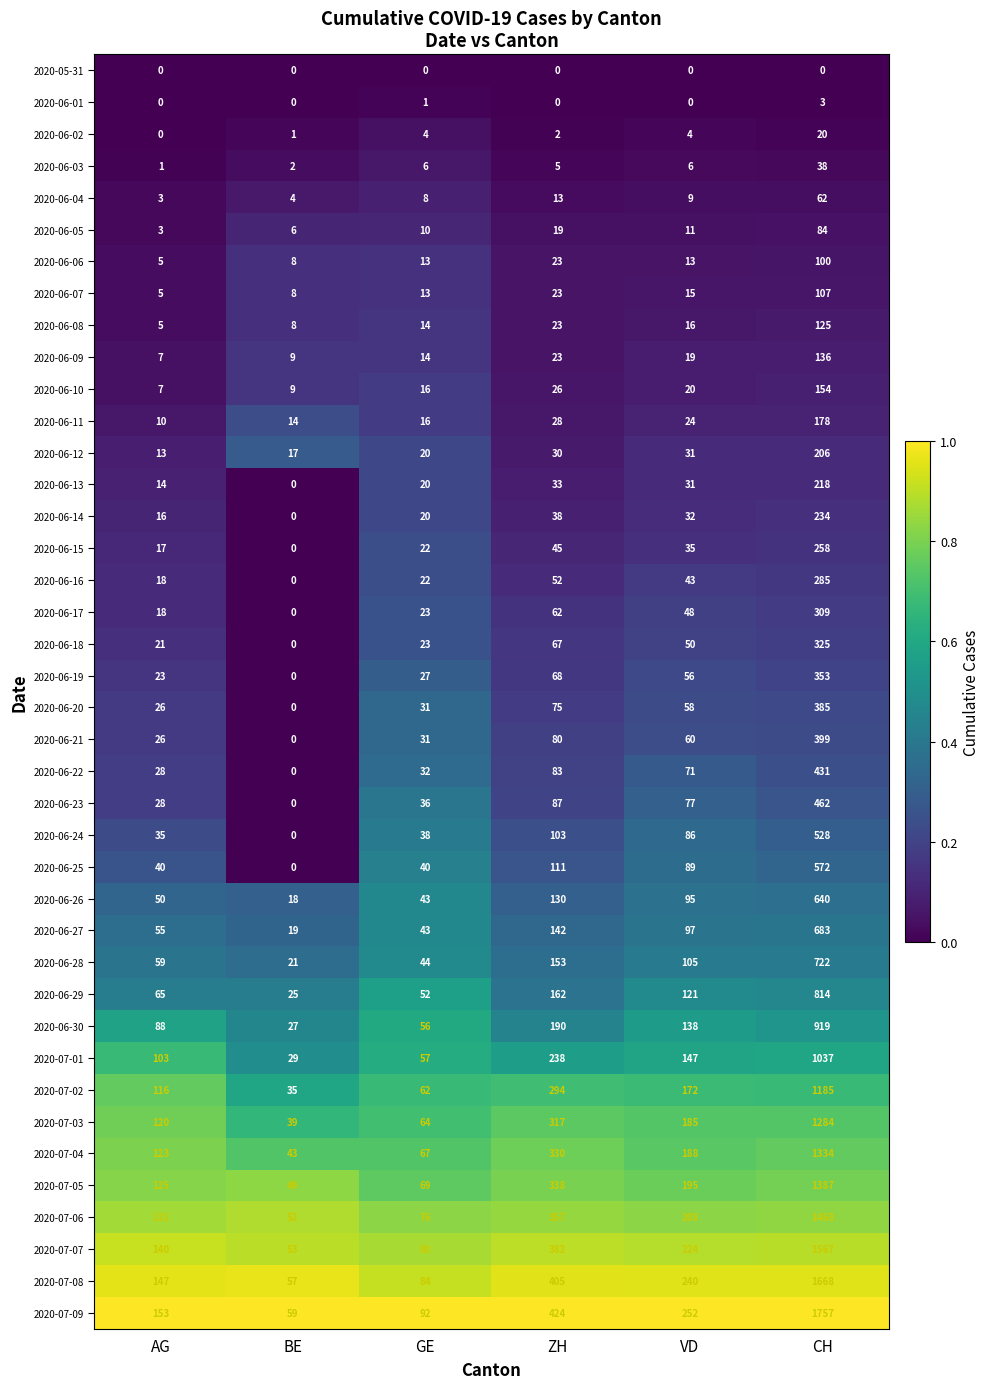

What is the spread (max minus min) of values at VD?

252